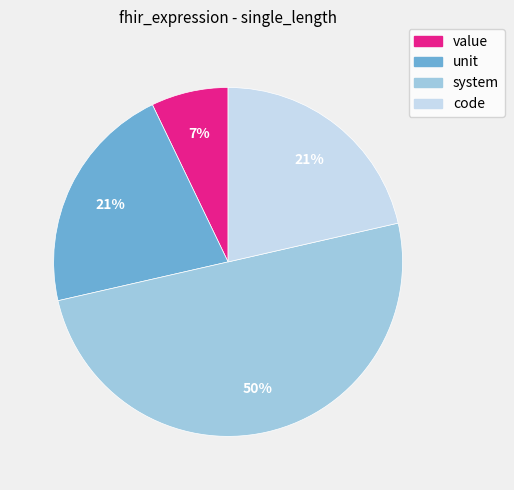

To the nearest percent, what is the difference between the largest and smallest slice percentages?

43%